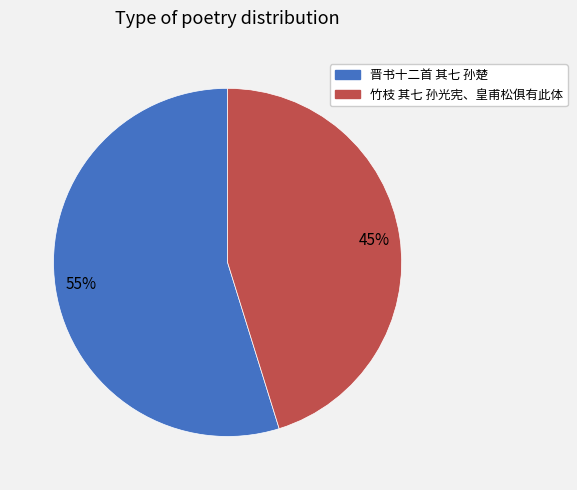

What is the ratio of the value at 晋书十二首 其七 孙楚 to the value at 竹枝 其七 孙光宪、皇甫松俱有此体?

1.2